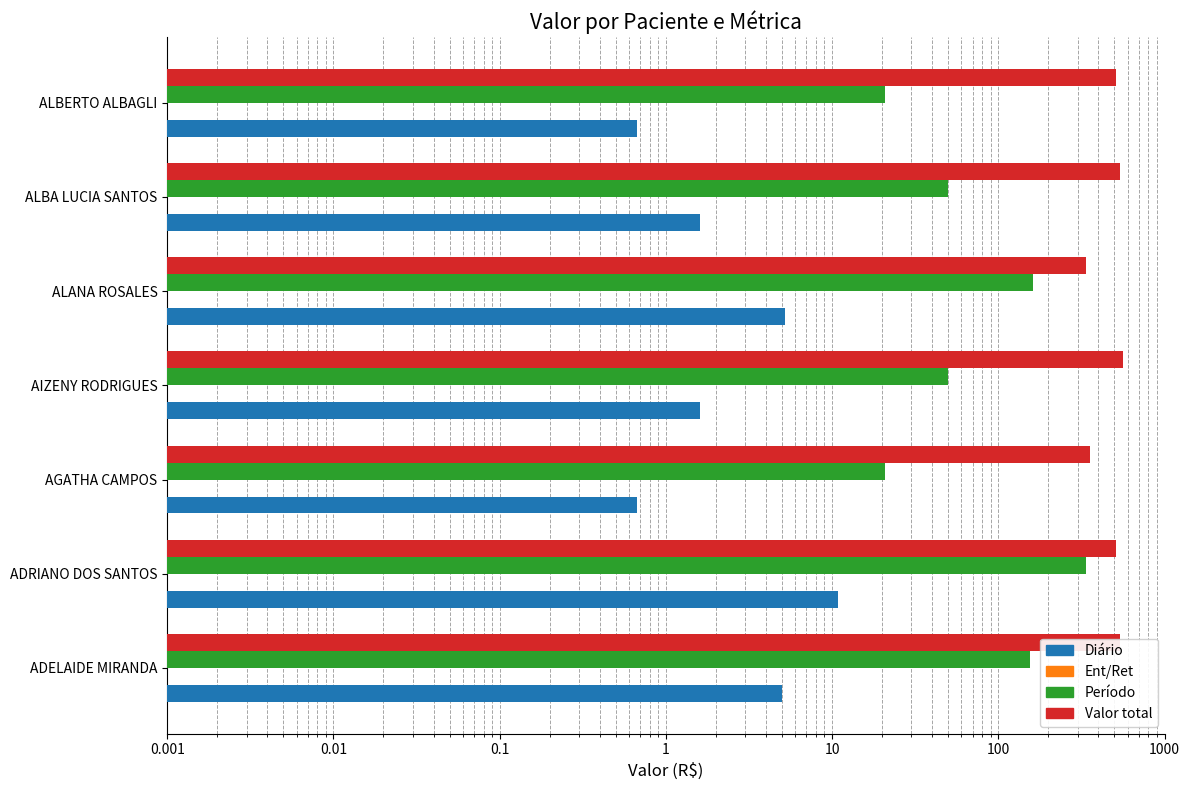

How many bars are there in each group?

4